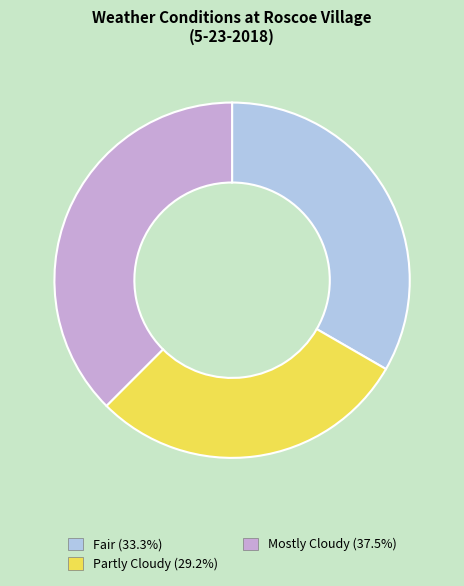

Is there a majority slice in this chart?

No